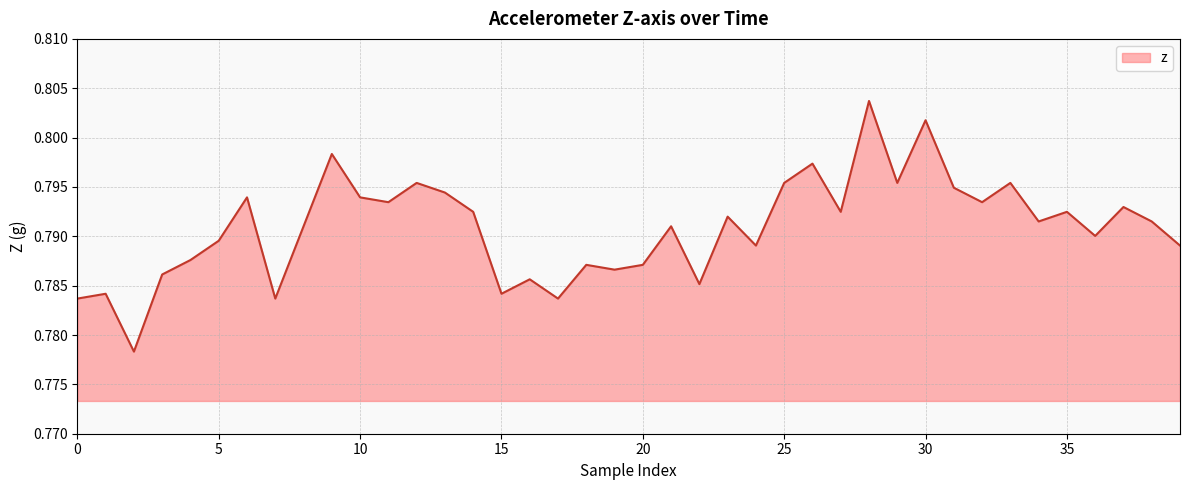

Is this an area chart (filled region under the line)?

Yes